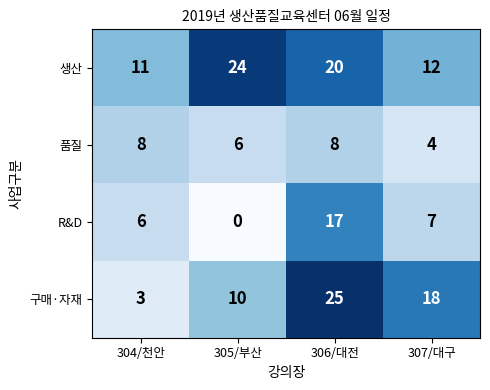

The 품질 series shows 8 at 304/천안. True or false?

True